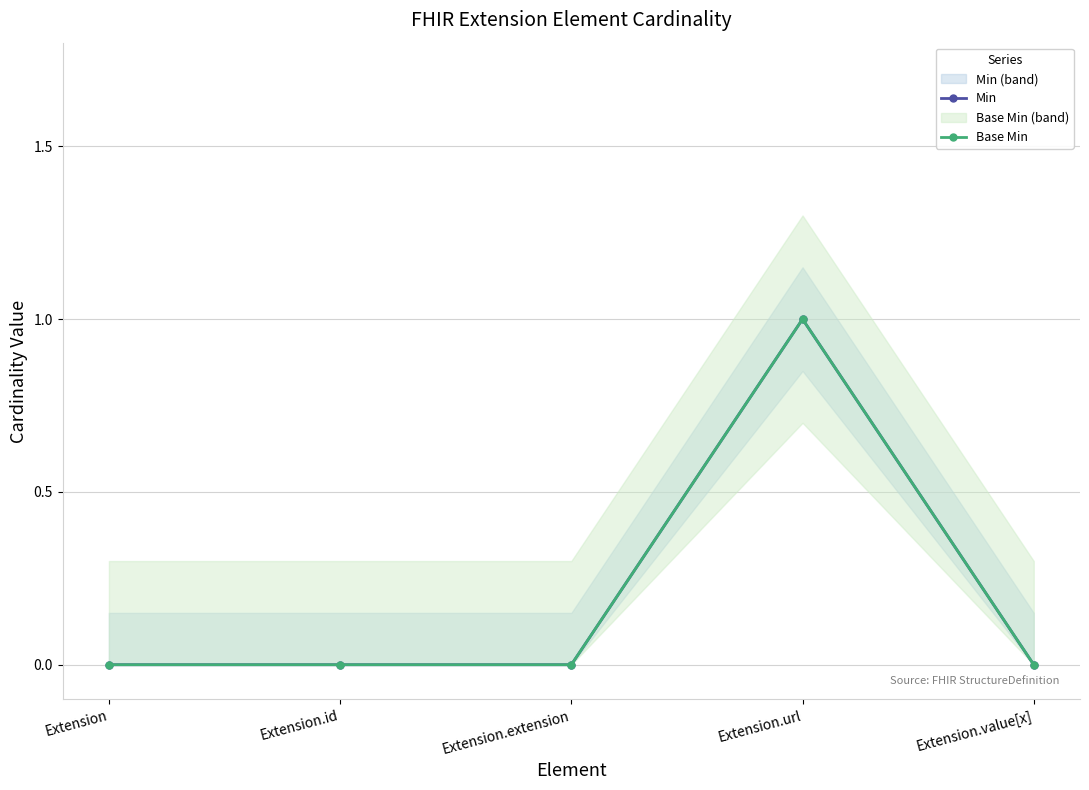

True or false: Min has more than 2 interior local peaks.

False